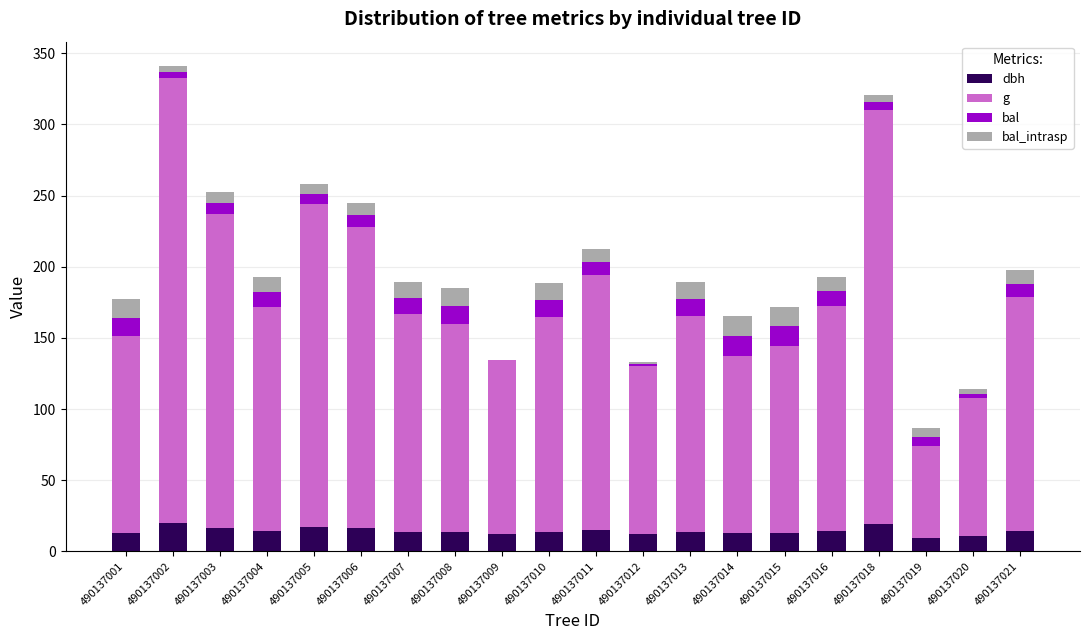

How many data points does each series have?

20